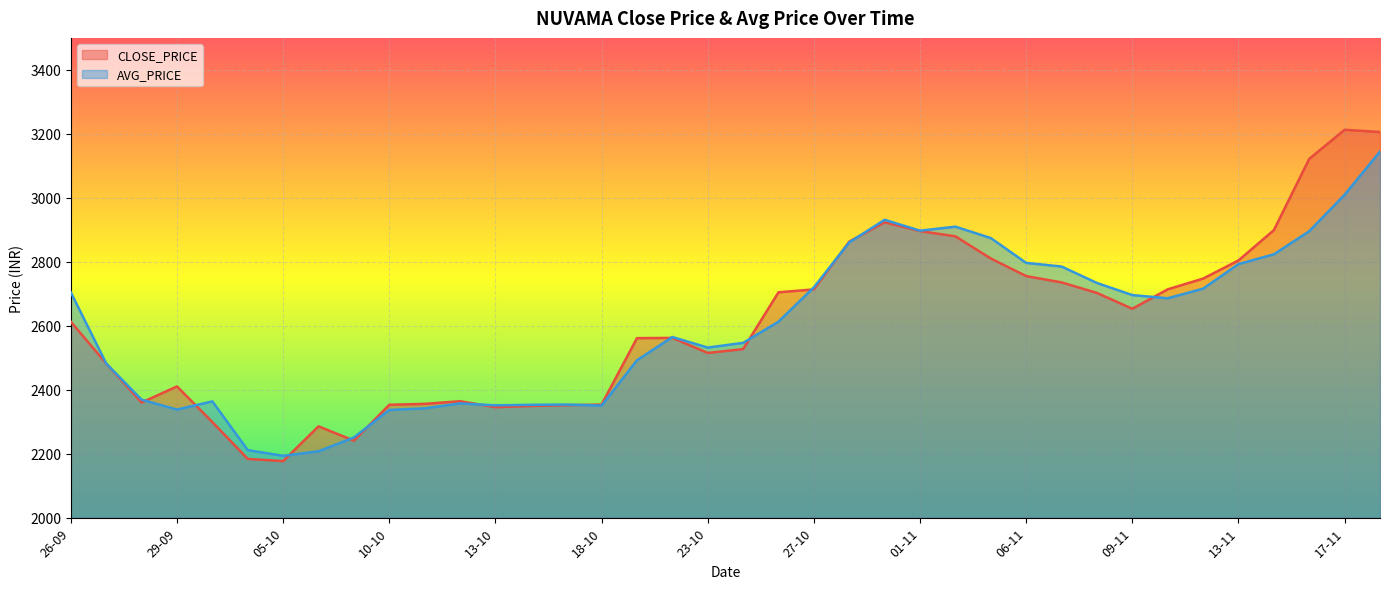

True or false: the data has more than 1 interior local peaks.

True